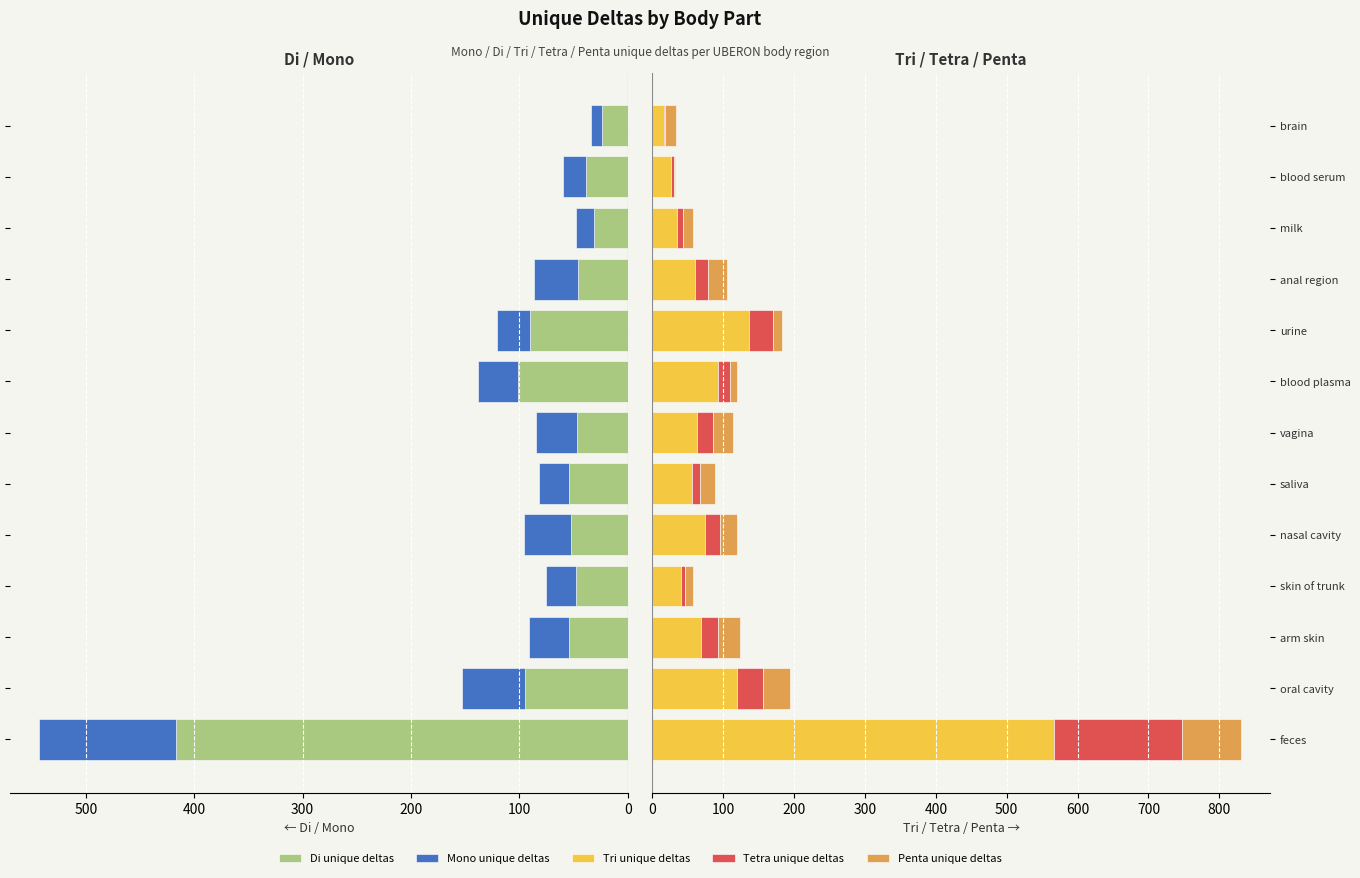

The value of Di unique deltas at arm skin is 70. True or false?

False